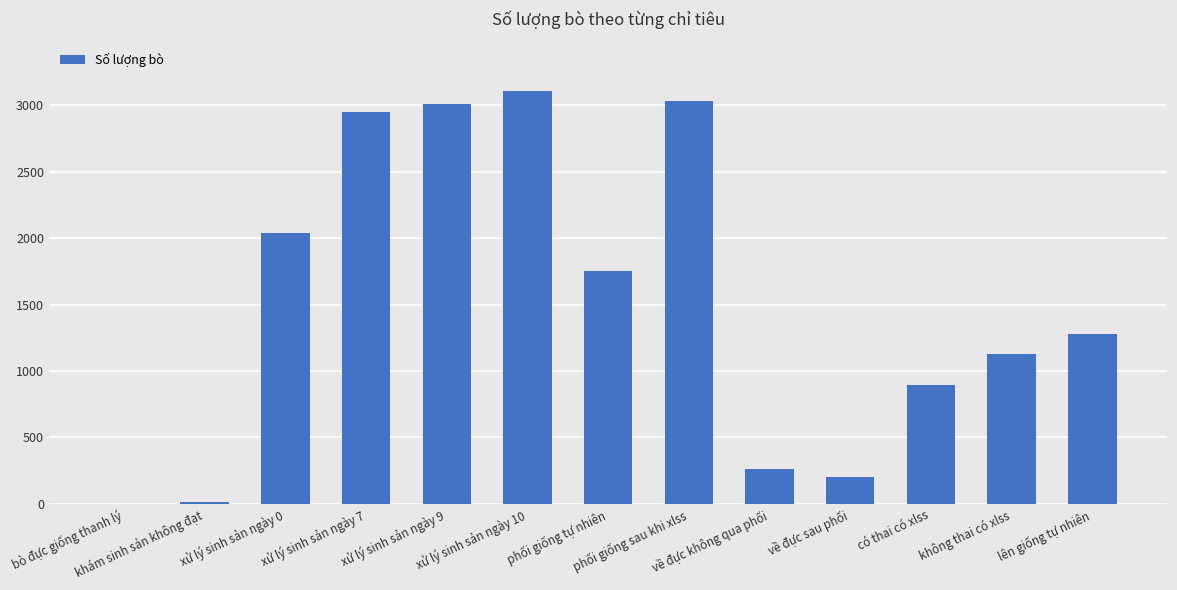

The chart shows a value of 12 at khám sinh sản không đạt. True or false?

True